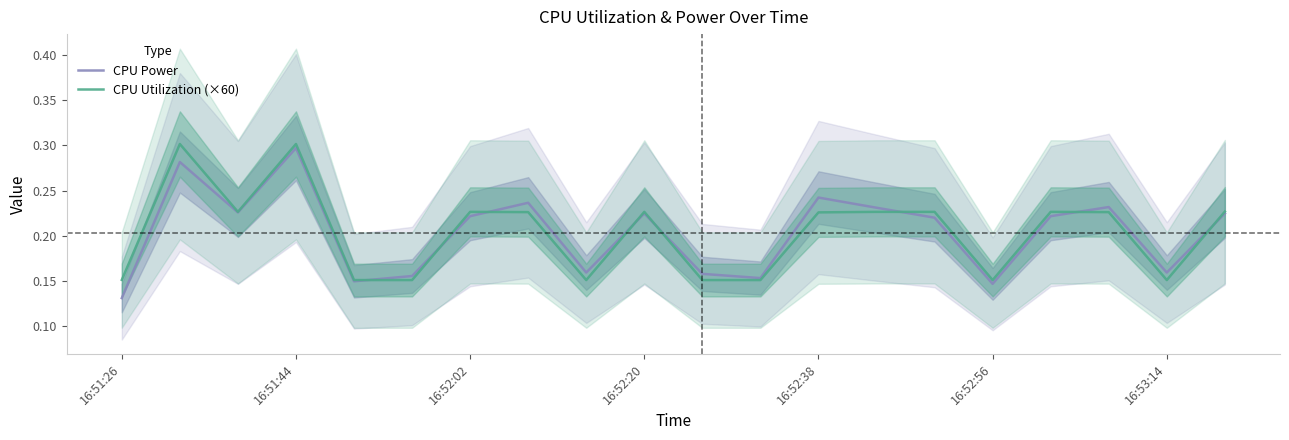

What is the approximate value of CPU Power at 7?

0.2